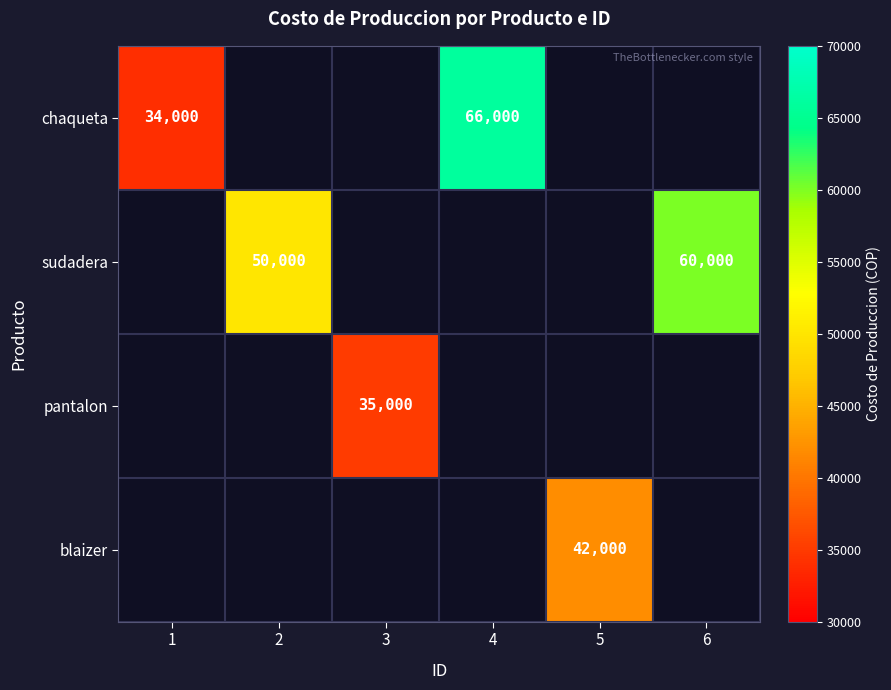

True or false: sudadera has a value of 50000 at 2.

True